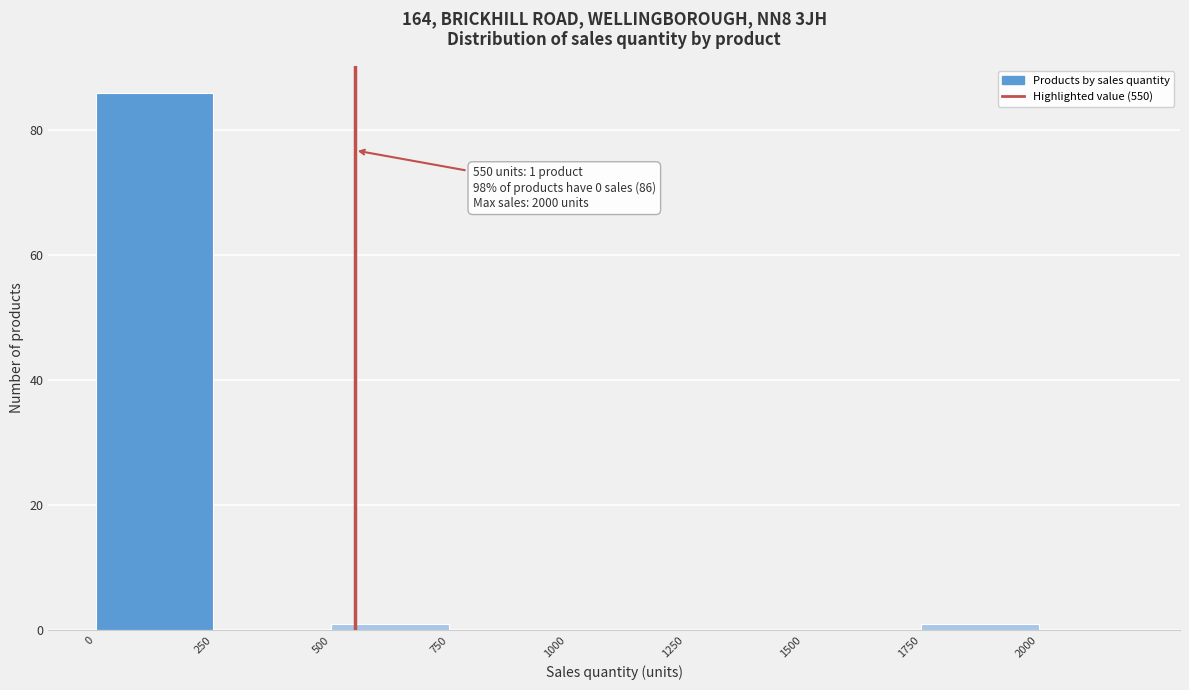

Over which range of the x-axis is the bar tallest?

0 to 250